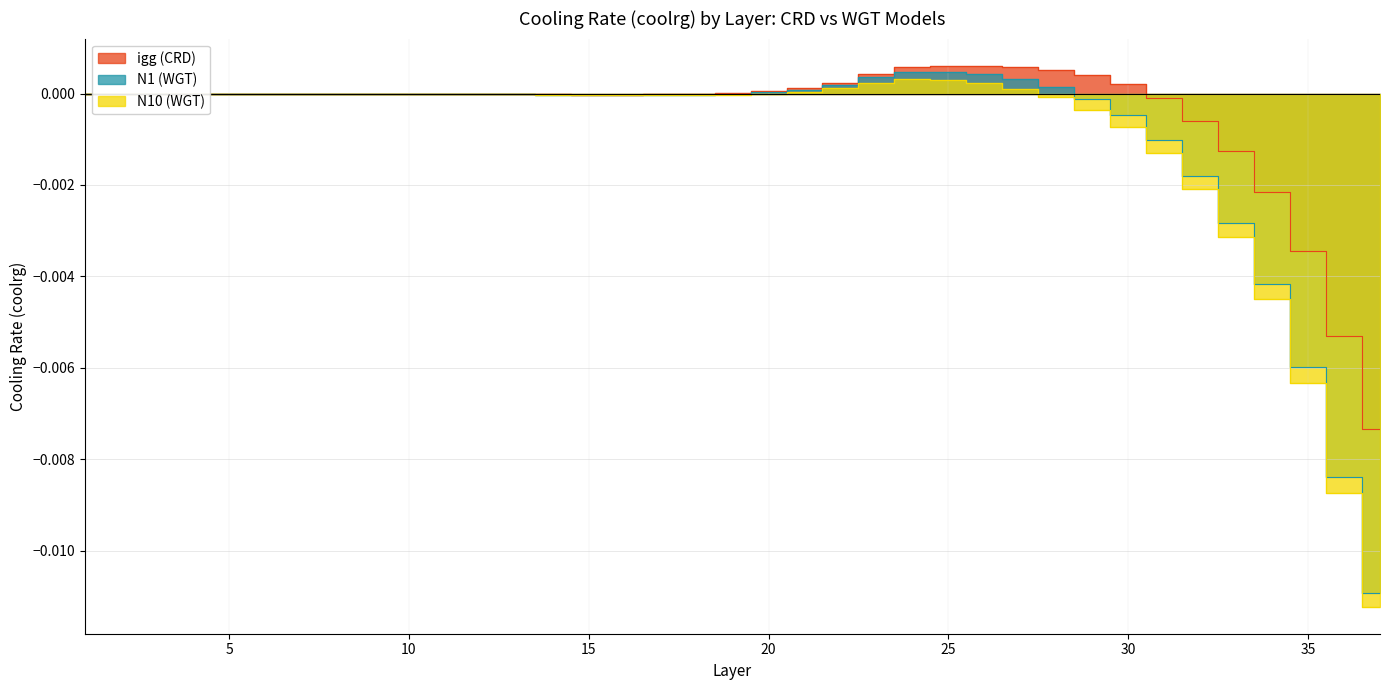

Between 22 and 31, which series saw the biggest shift?

N10 (WGT)